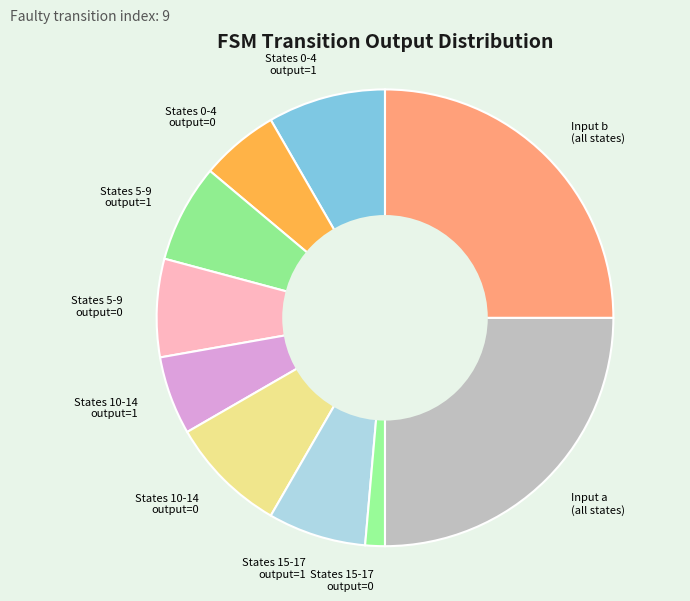

Does Input b (all states) account for over 50% of the chart?

No